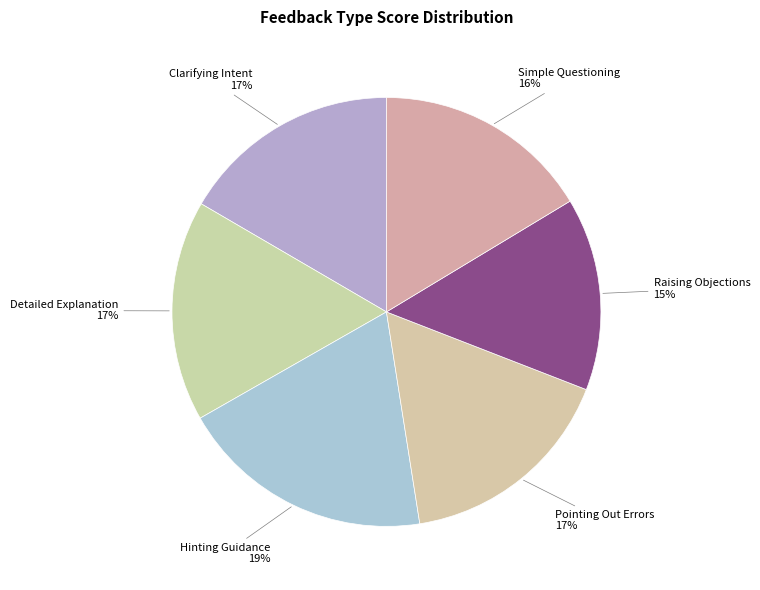

Does Clarifying Intent account for over 50% of the chart?

No